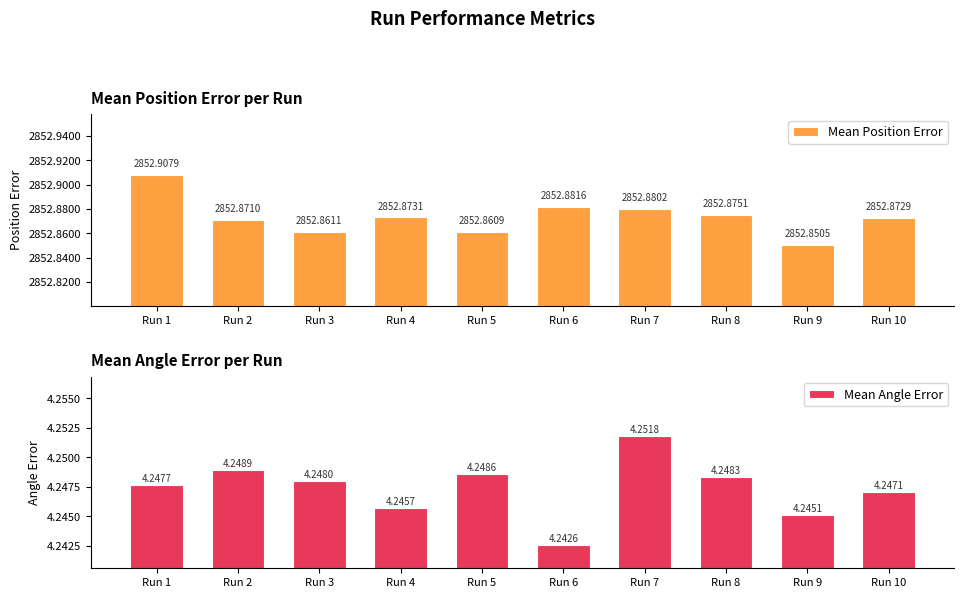

List the series in order of their peak value, lowest first.

Mean Angle Error, Mean Position Error